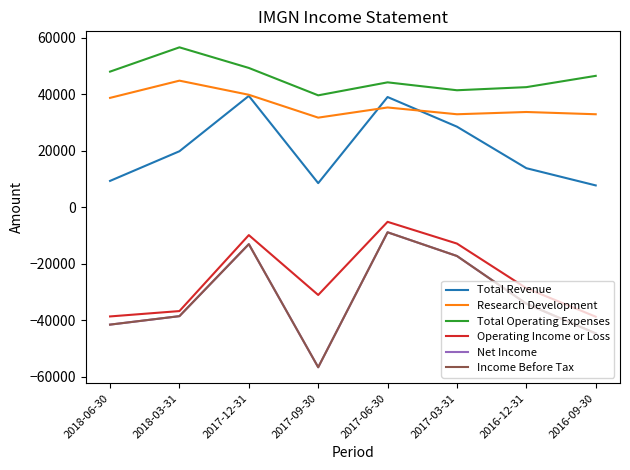

The value of Total Revenue at 2018-03-31 is 32544. True or false?

False